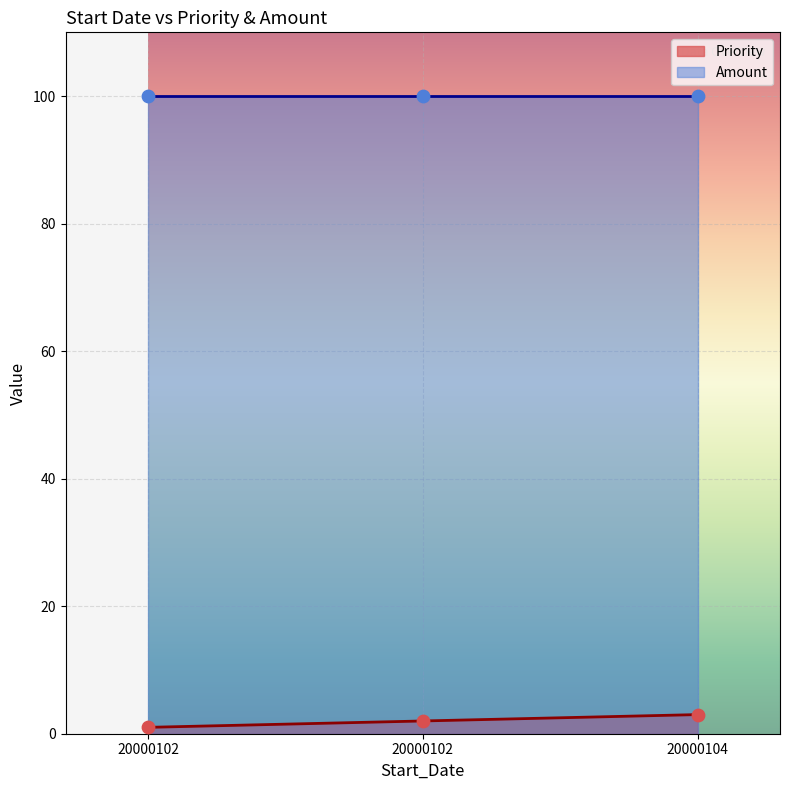

What is the ratio of the value at 20000102 to the value at 20000102?

0.5